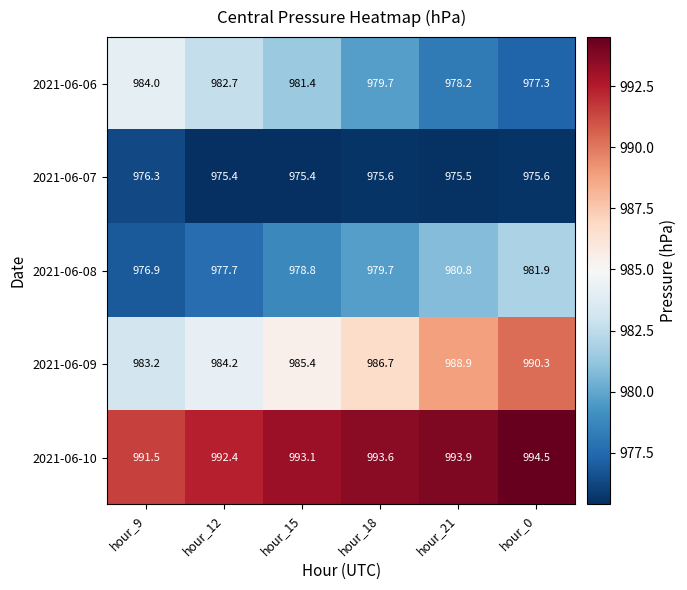

At which label is 2021-06-10 closest to 993?

hour_15